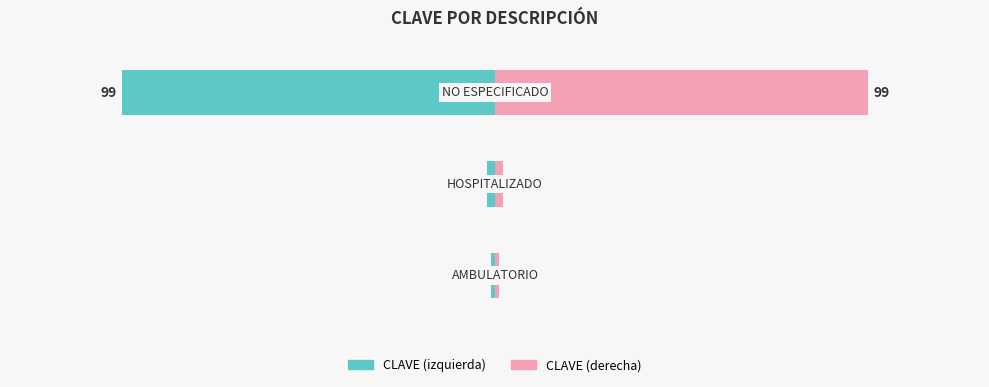

What is the minimum value for CLAVE (left)?

-100.0